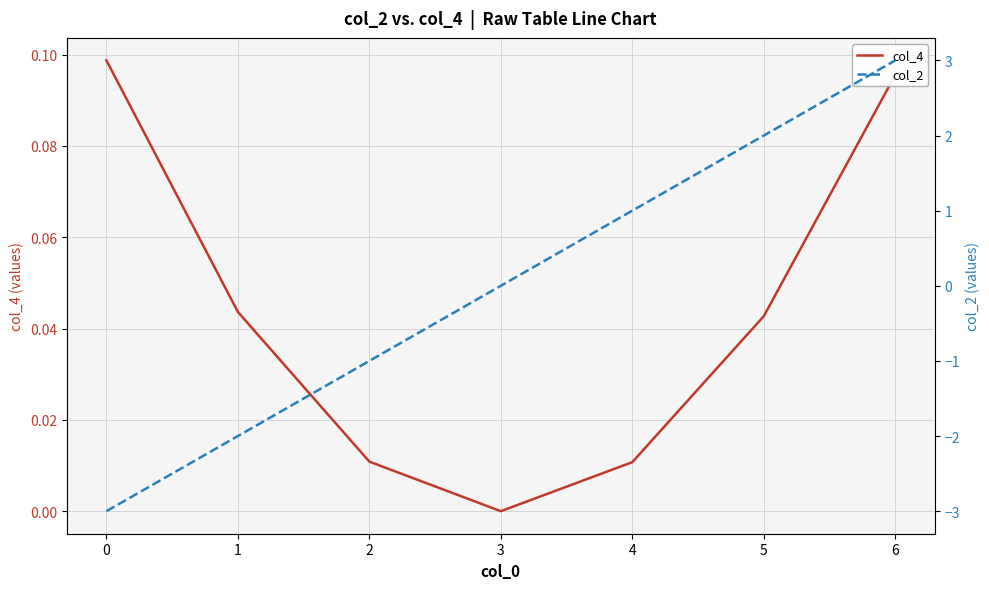

True or false: col_4 has more than 2 interior local peaks.

False